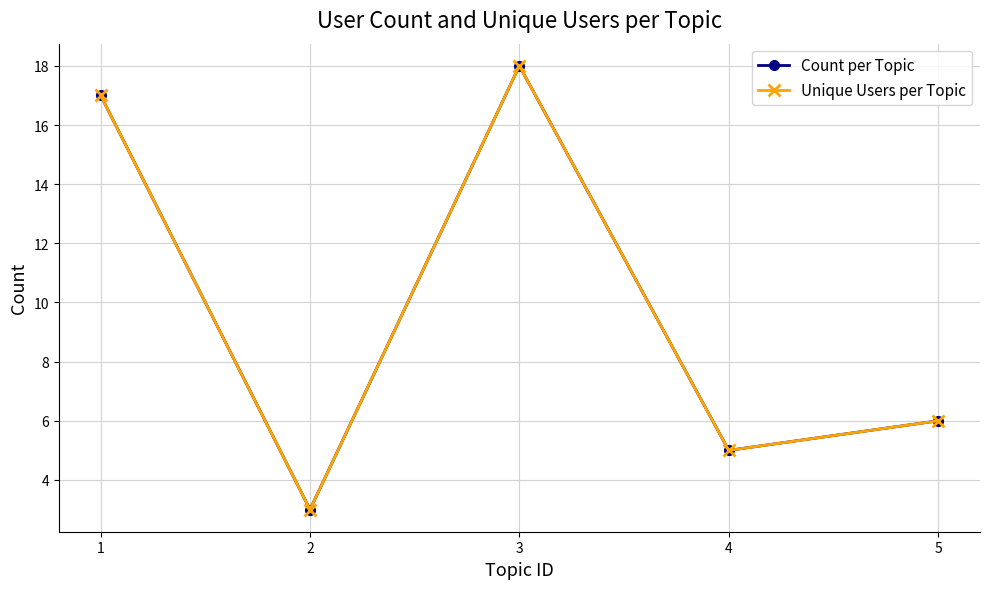

What is the approximate value of Unique Users per Topic at 4, to the nearest 5?

5